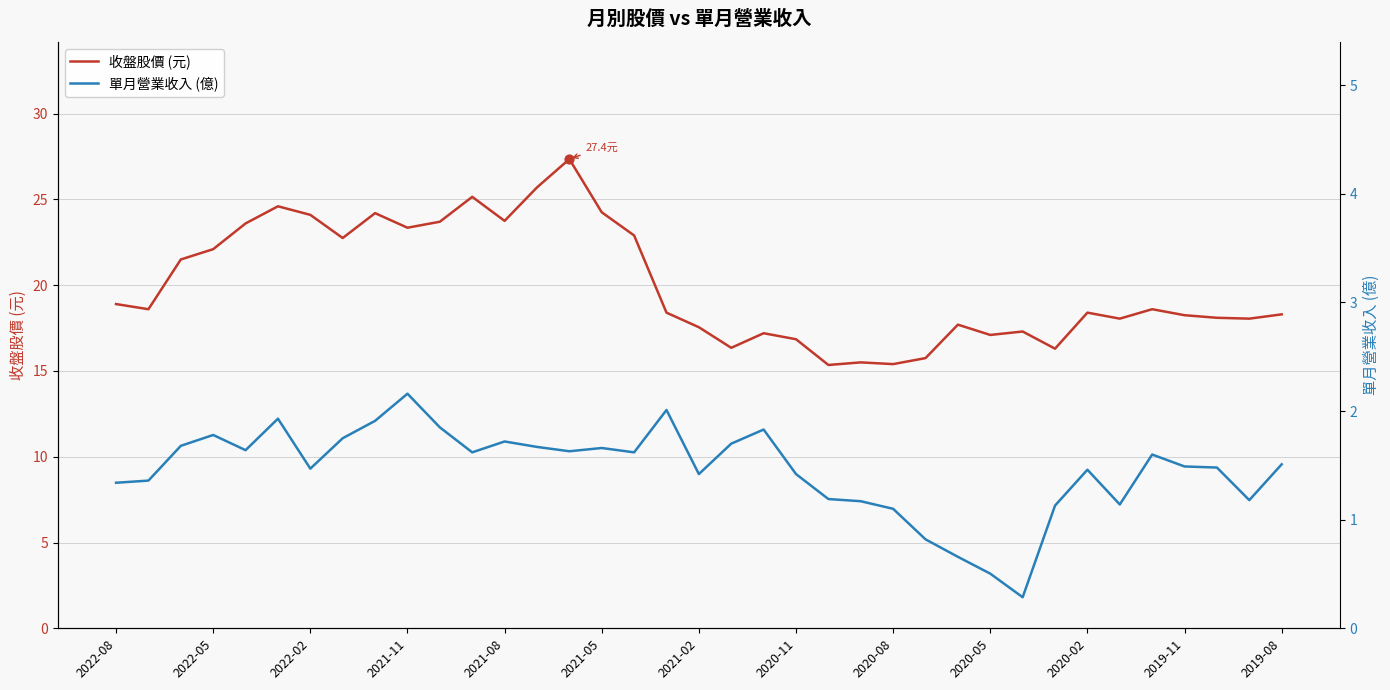

Which series has the widest spread of Y values?

收盤股價 (元)